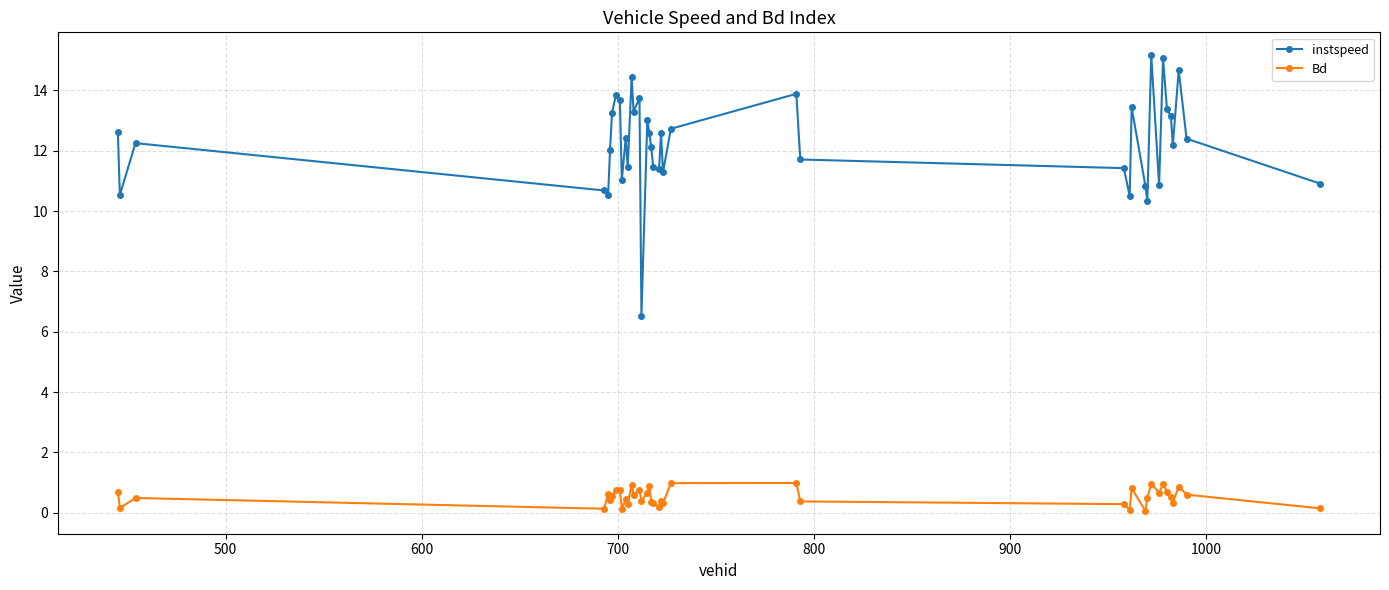

True or false: instspeed and Bd intersect in this chart.

False